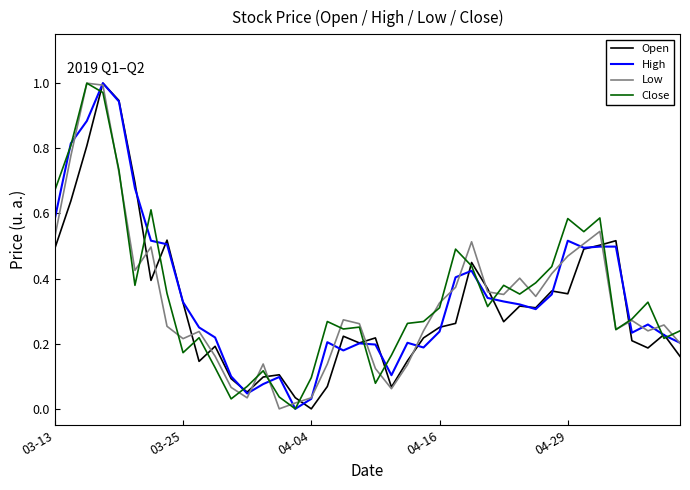

What are all the series names shown in the legend?

Open, High, Low, Close